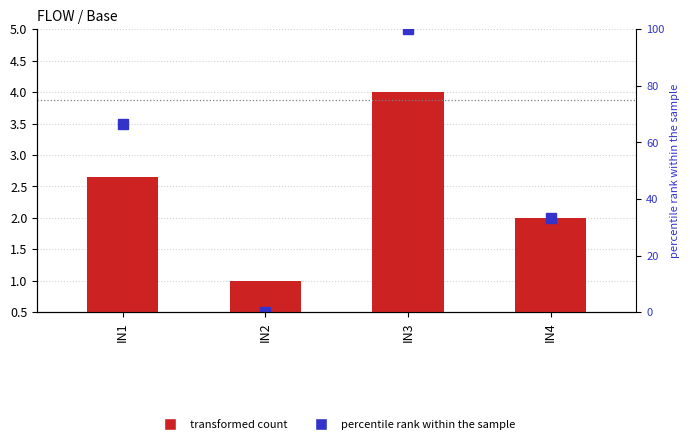

Is it true that Base value equals 2.7 at IN1?

True